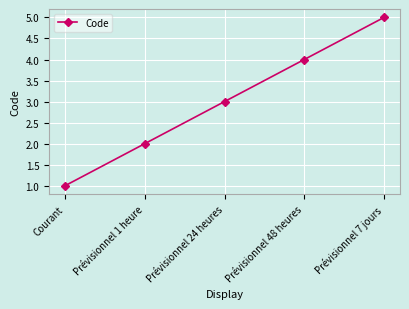

List the labels in order of value, smallest first.

Courant, Prévisionnel 1 heure, Prévisionnel 24 heures, Prévisionnel 48 heures, Prévisionnel 7 jours